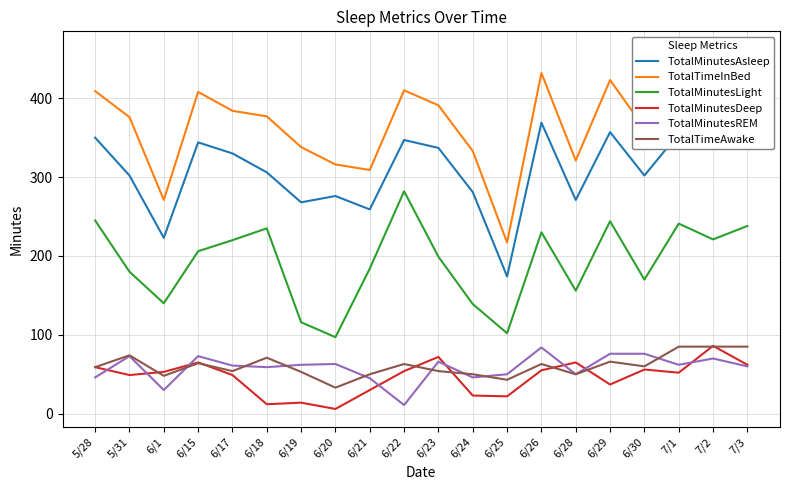

Is this an area chart (filled region under the line)?

No